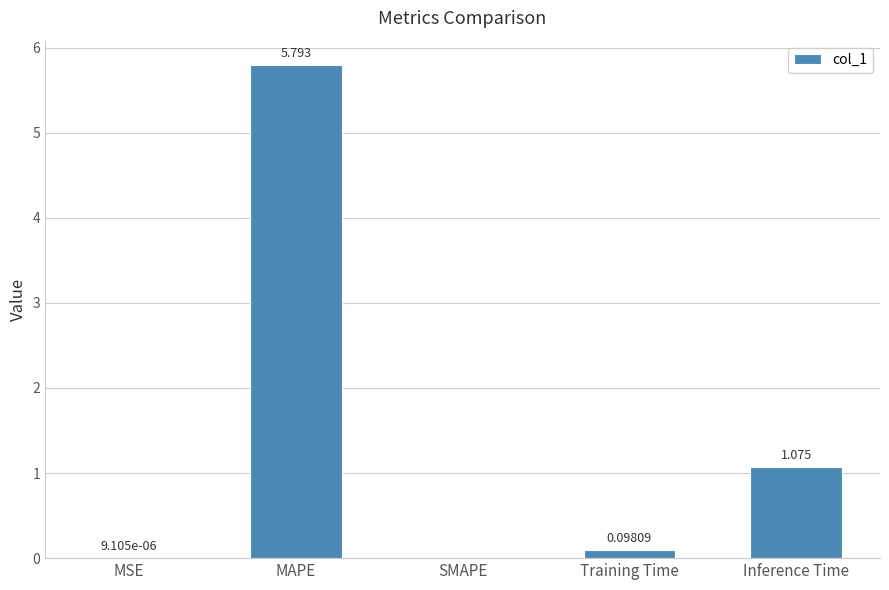

Are the bars grouped side by side (vs. stacked)?

No